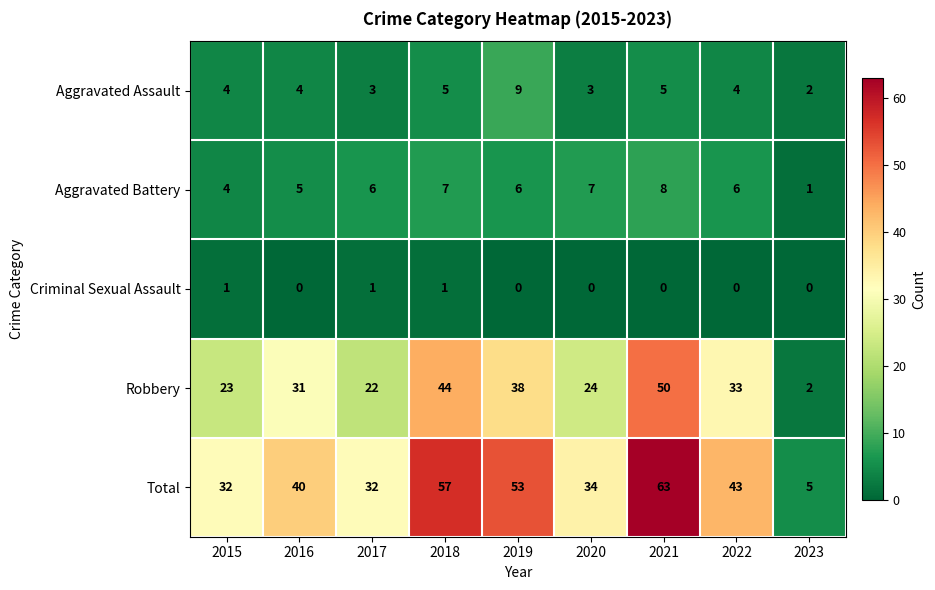

At which label is Total closest to 34?

2020